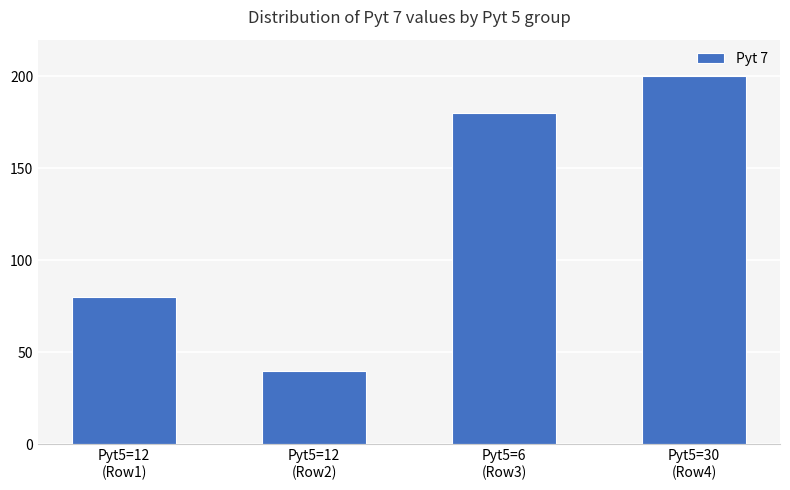

What is the difference between the maximum and minimum values?

160